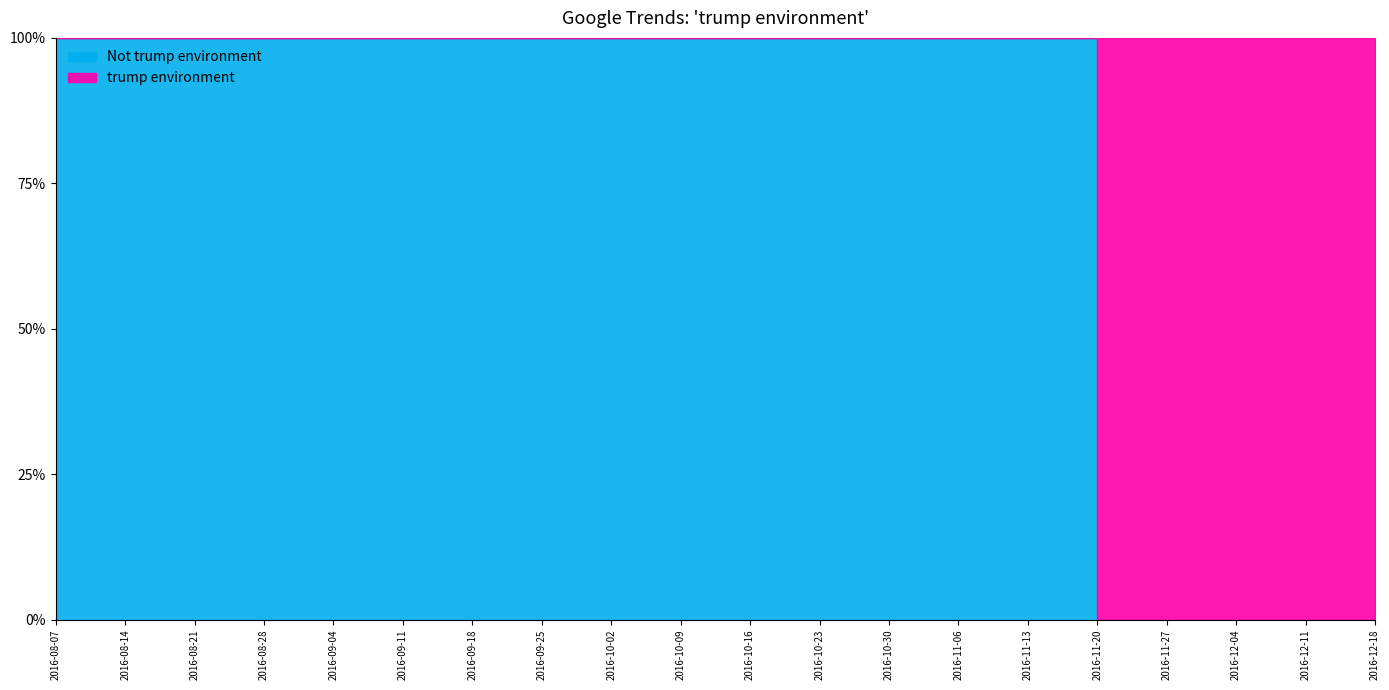

Reading left to right, transcribe all the data shown in this chart.

2016-08-07=0	2016-08-14=0	2016-08-21=0	2016-08-28=0	2016-09-04=0	2016-09-11=0	2016-09-18=0	2016-09-25=0	2016-10-02=0	2016-10-09=0	2016-10-16=0	2016-10-23=0	2016-10-30=0	2016-11-06=0	2016-11-13=0	2016-11-20=100	2016-11-27=100	2016-12-04=100	2016-12-11=100	2016-12-18=100